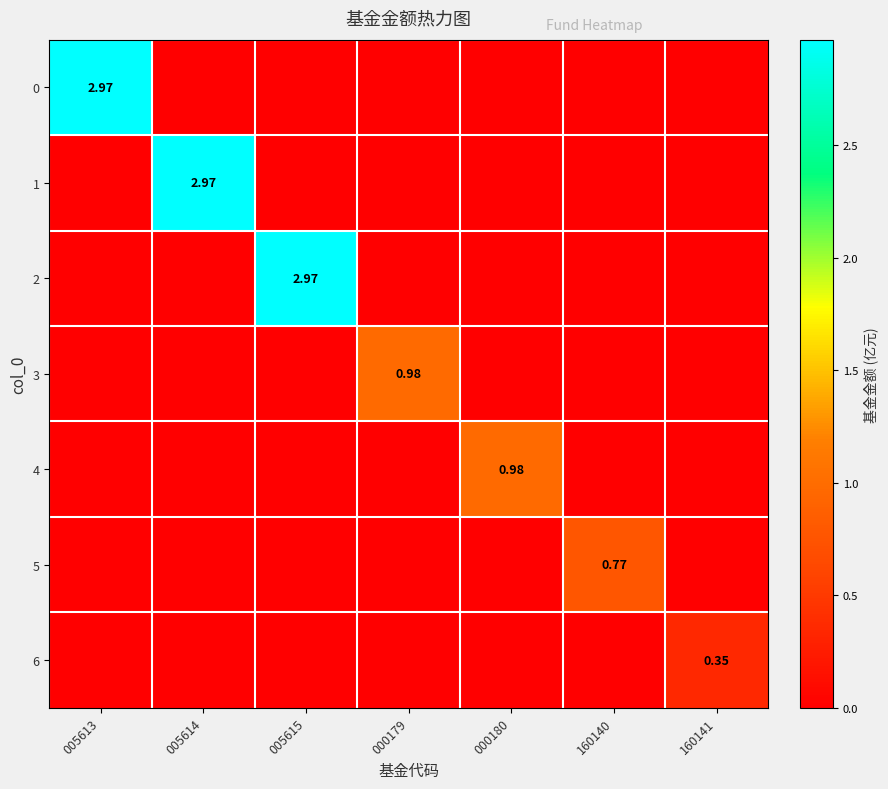

How many values in 6 are above zero?

1